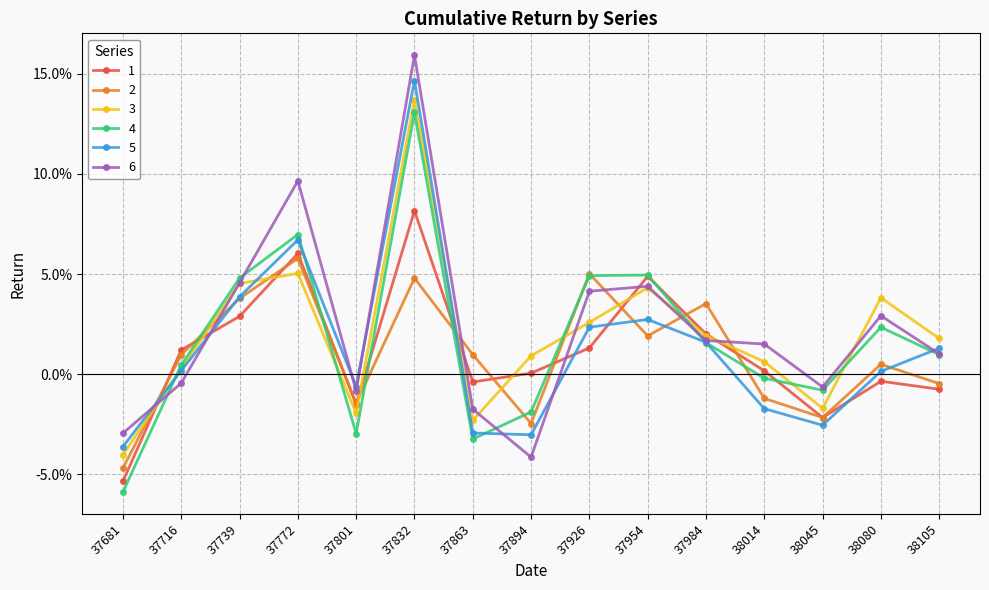

True or false: 3 has a value of 0.0 at 37716.

True